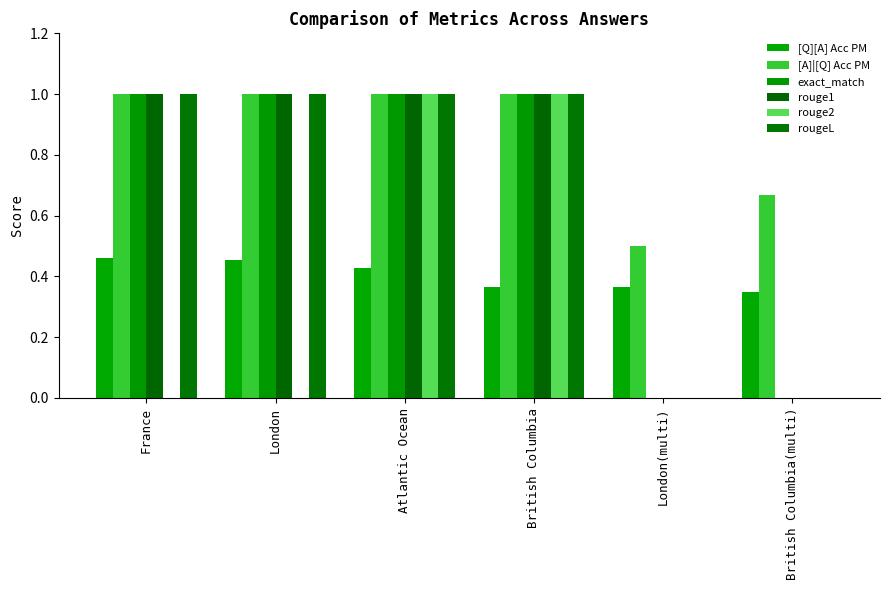

The value of rougeL at London(multi) is -0.3. True or false?

False